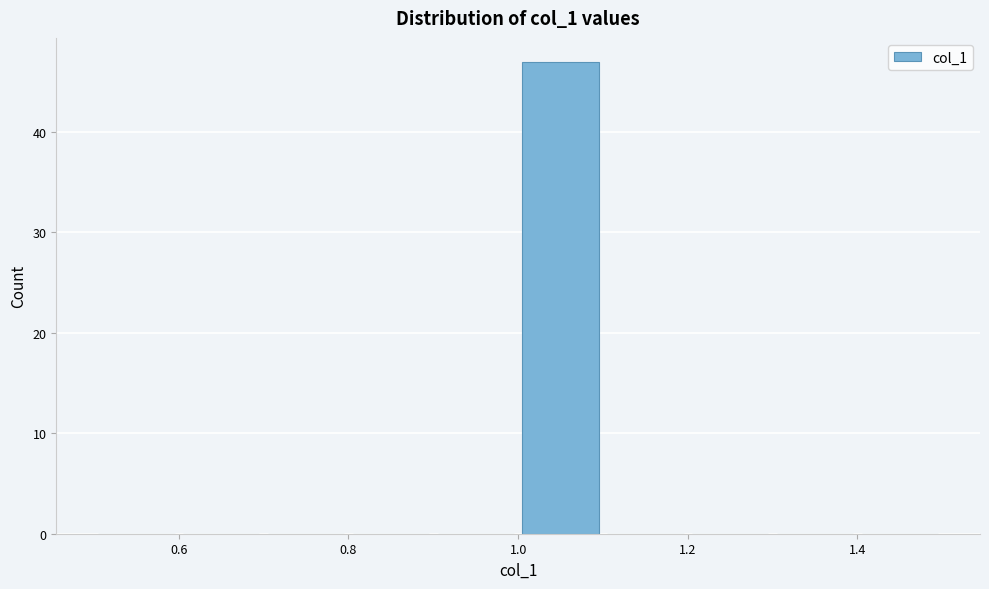

Reading left to right, list every bar in this chart as the range it spans on the x-axis followed by its height. The values are not printed on the chart, so give them approximately, as read against the axis.

0.5 to 0.6: 0
0.6 to 0.7: 0
0.7 to 0.8: 0
0.8 to 0.9: 0
0.9 to 1.0: 0
1.0 to 1.1: 47
1.1 to 1.2: 0
1.2 to 1.3: 0
1.3 to 1.4: 0
1.4 to 1.5: 0